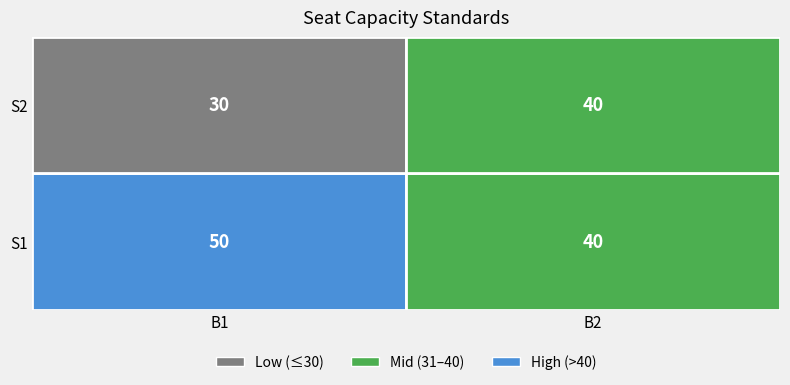

What is the smallest value displayed?

30